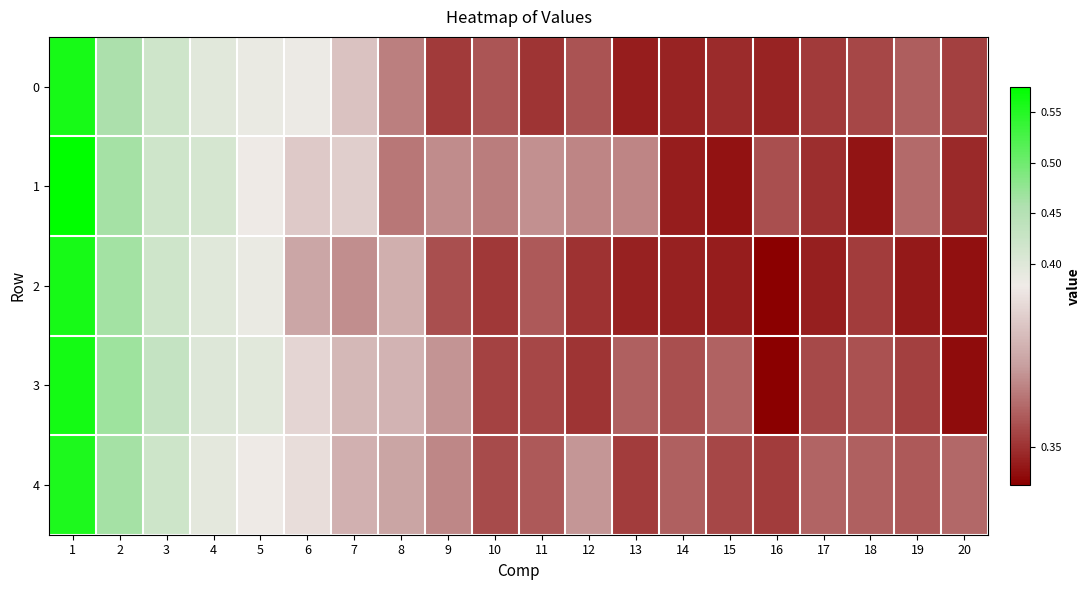

What is the total value across all series at 4?

2.0